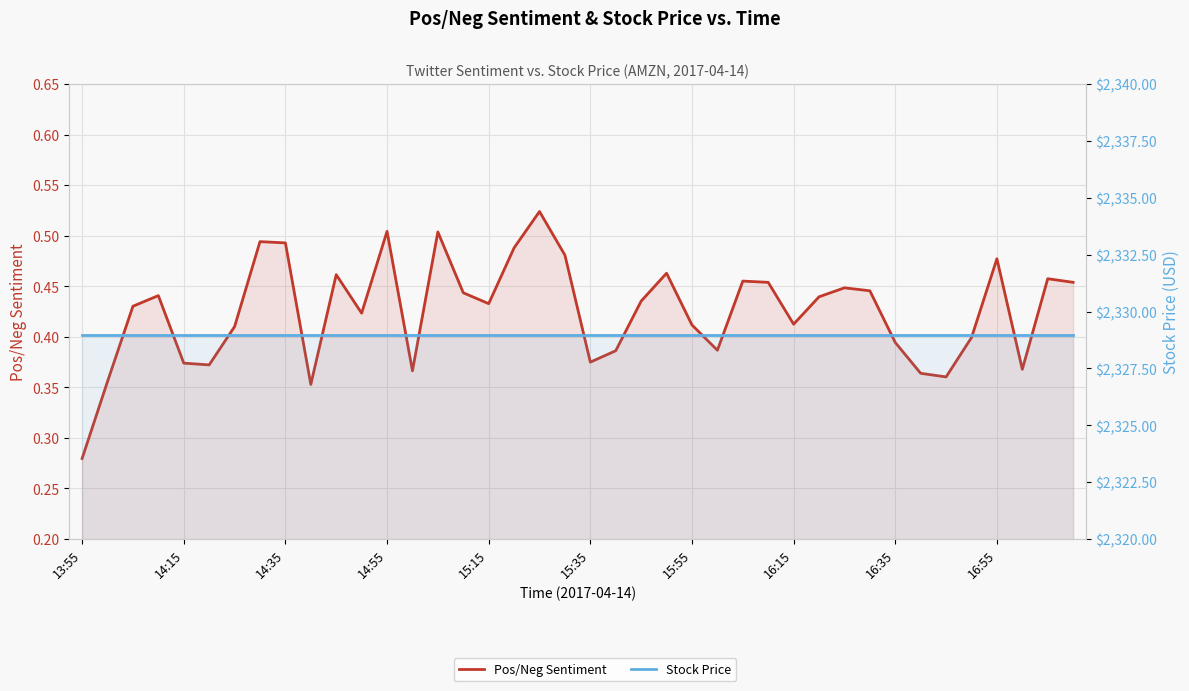

Which category has the highest value across all series?

13:55